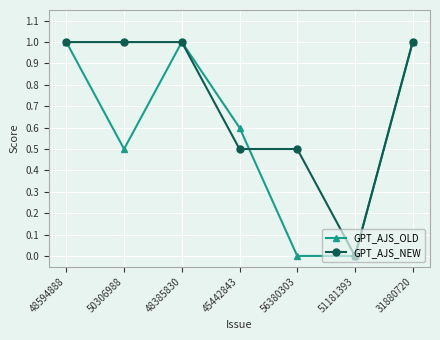

Is it true that GPT_AJS_NEW equals 1.6 at 50306988?

False